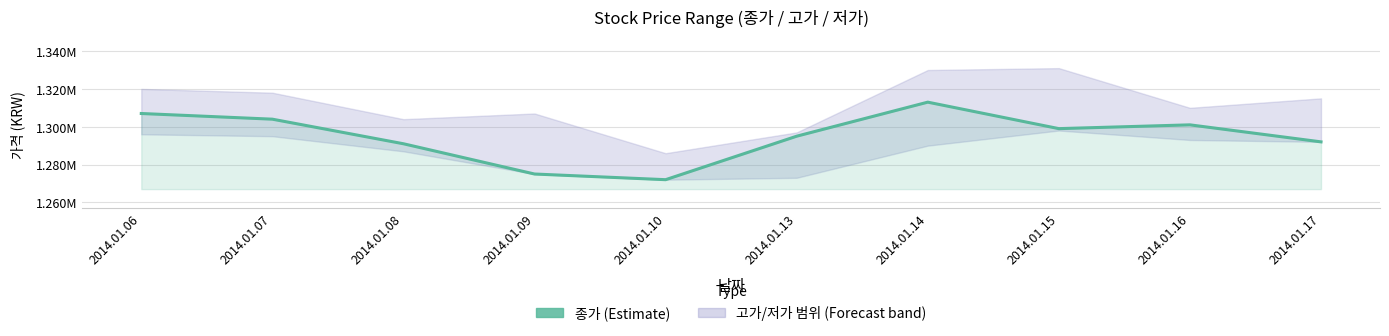

How many lines are shown in the chart?

1